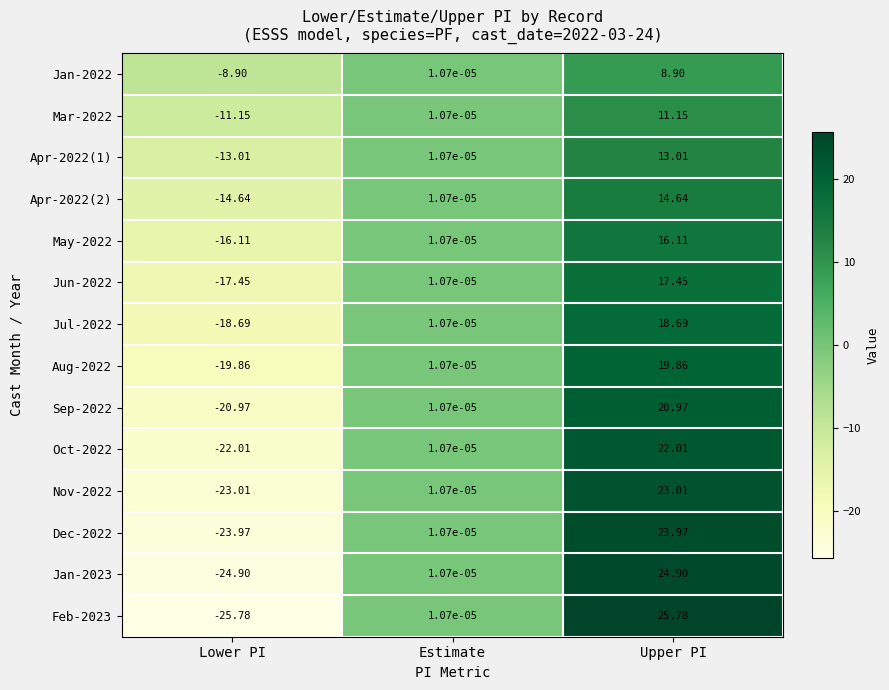

At which label is Sep-2022 closest to 0?

Estimate